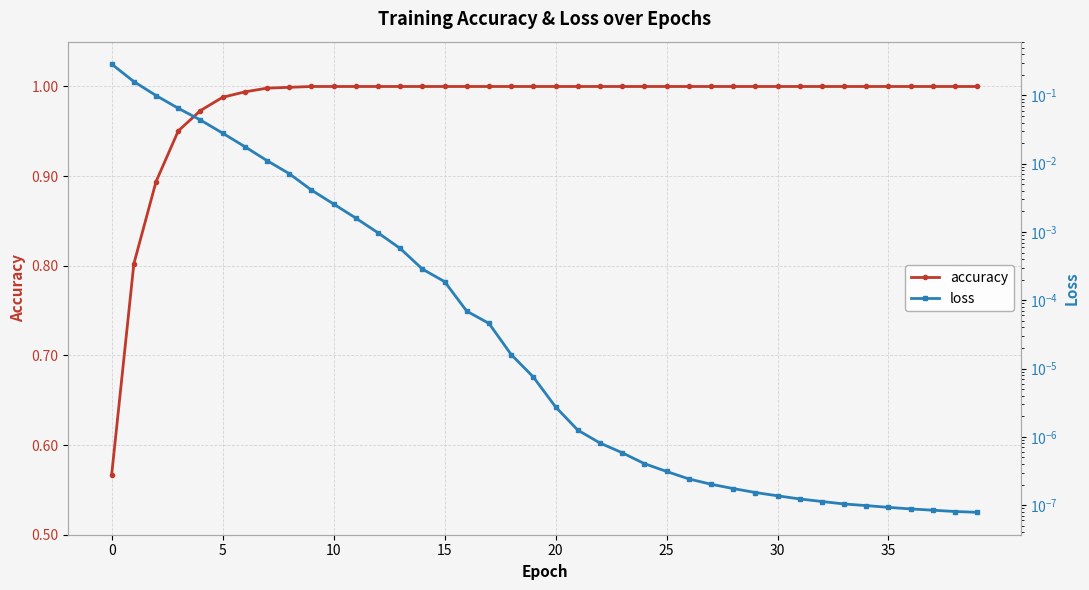

True or false: loss and accuracy cross at least once.

False